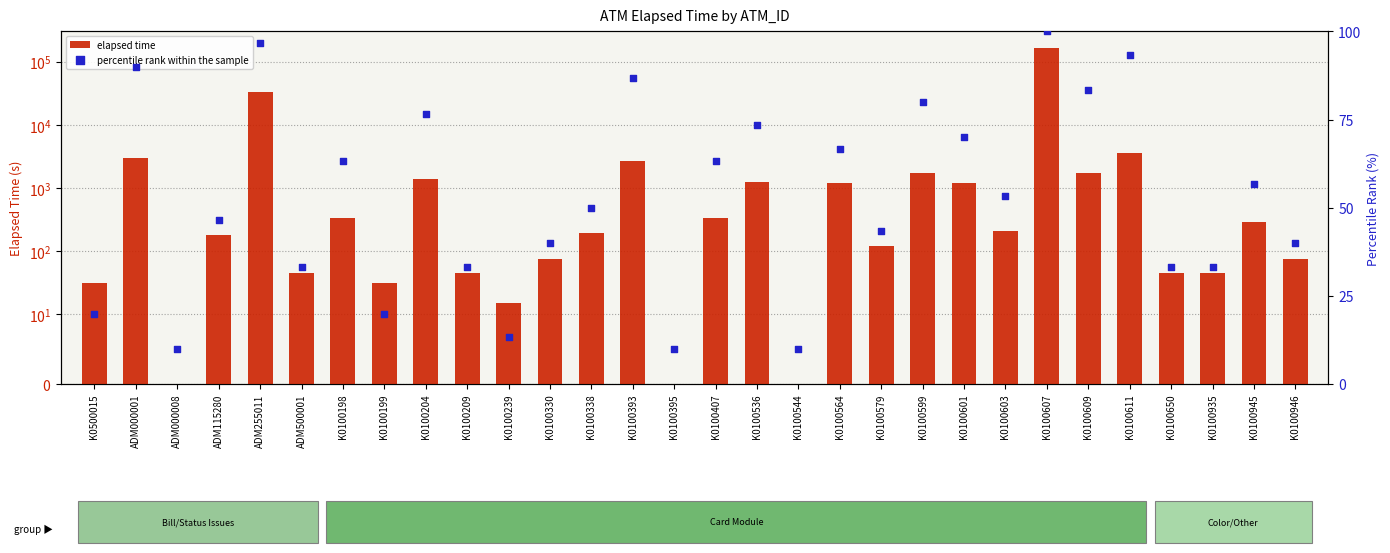

At which category is the sum across all series the highest?

K0100607